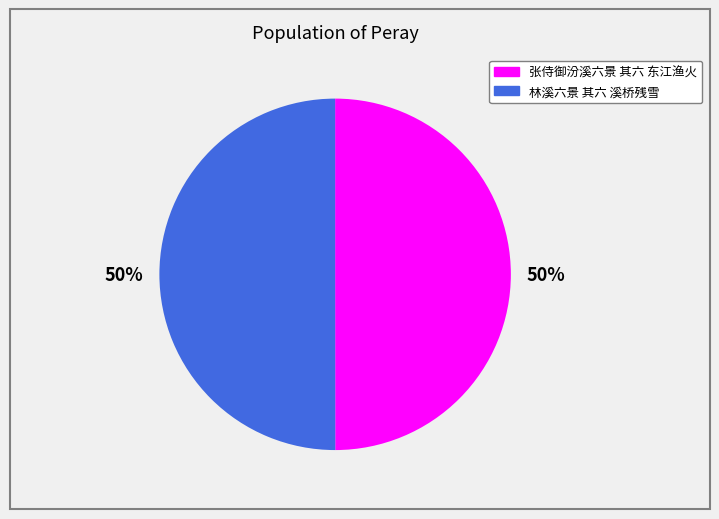

What is the ratio of the value at 张侍御汾溪六景 其六 东江渔火 to the value at 林溪六景 其六 溪桥残雪?

1.0